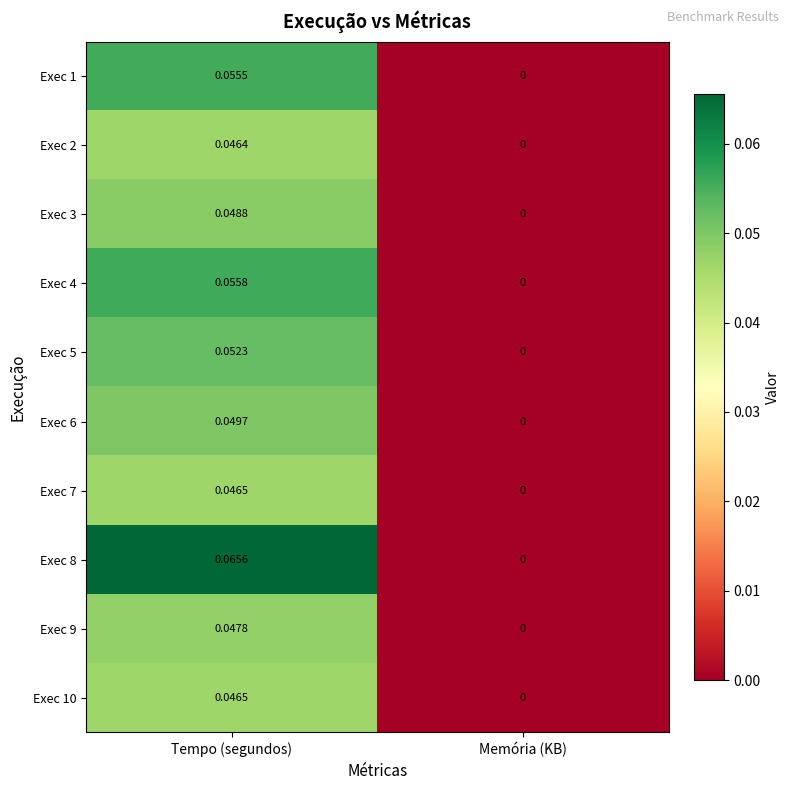

Count the number of categories in the chart.

2